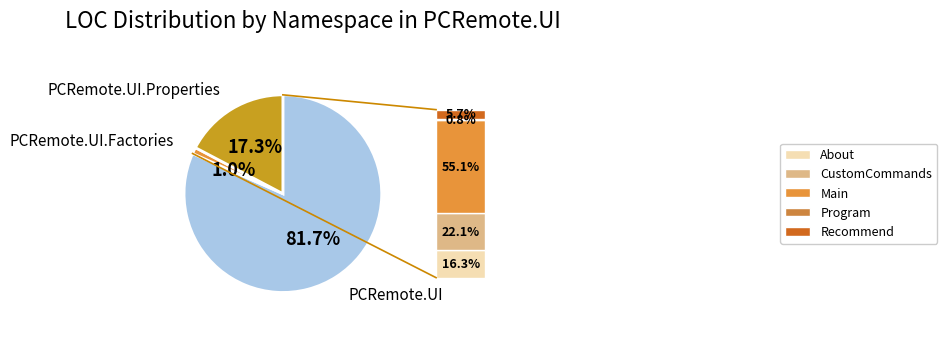

Is there a majority slice in this chart?

Yes